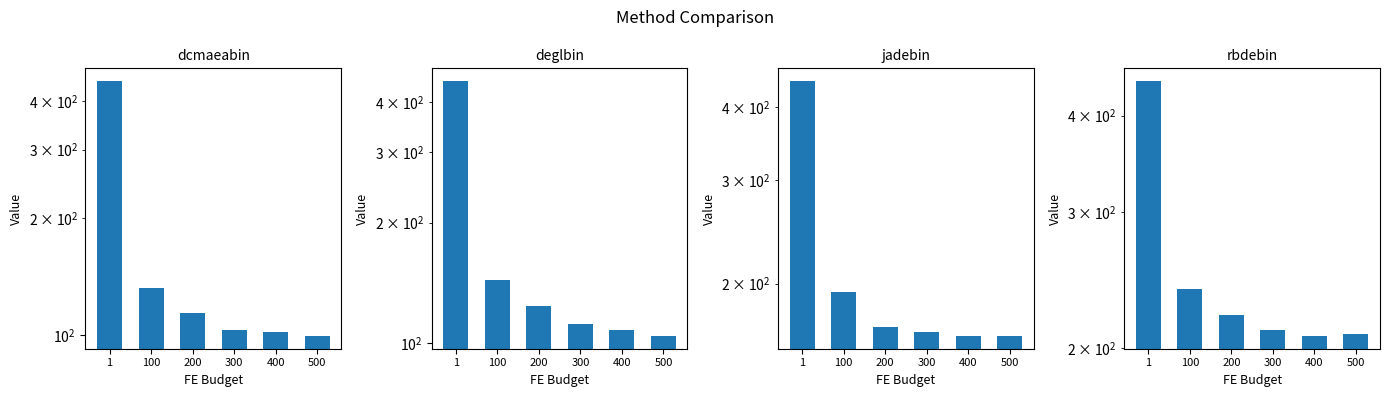

Which category has the highest value across all series?

1